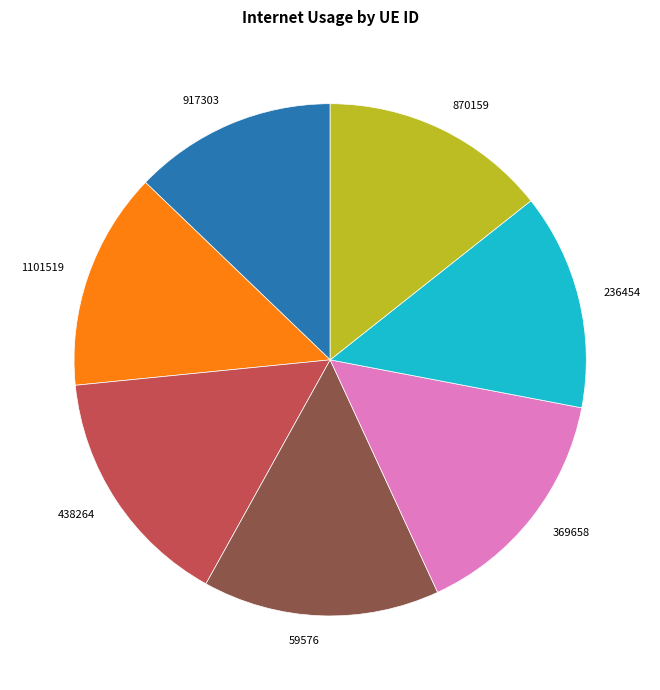

Is the sum of 438264 and 870159 greater than half?

No